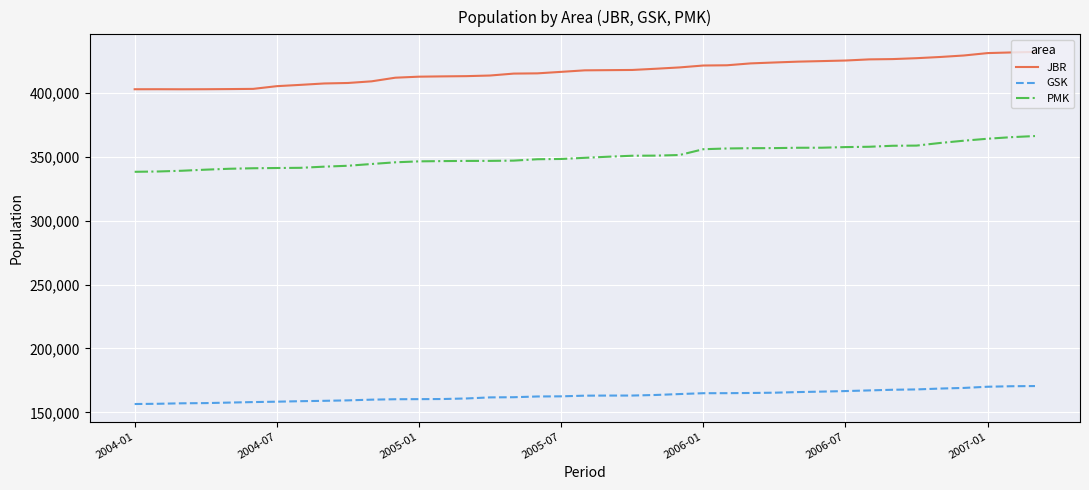

True or false: PMK and GSK intersect in this chart.

False